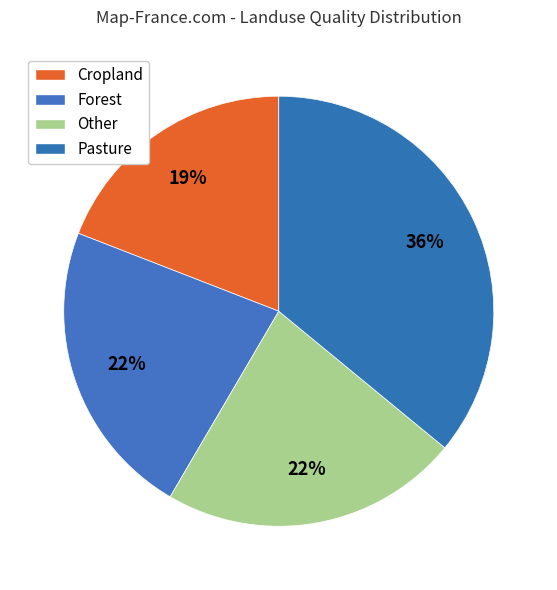

To the nearest percent, what is the combined percentage of Pasture and Forest?

58%